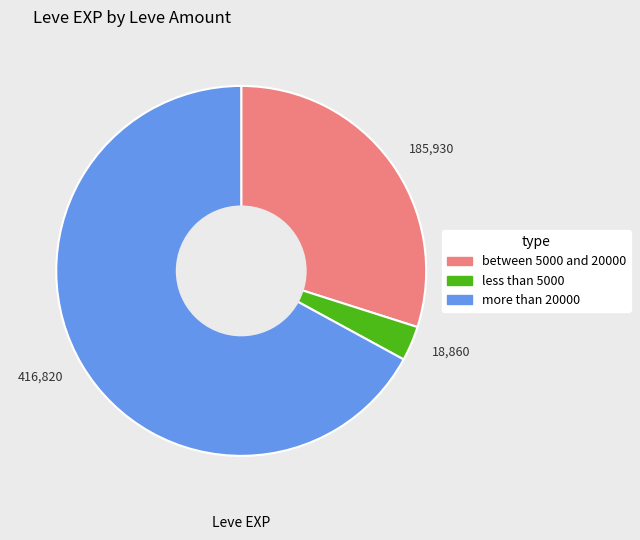

Rank the categories by value from highest to lowest.

416,820, 185,930, 18,860